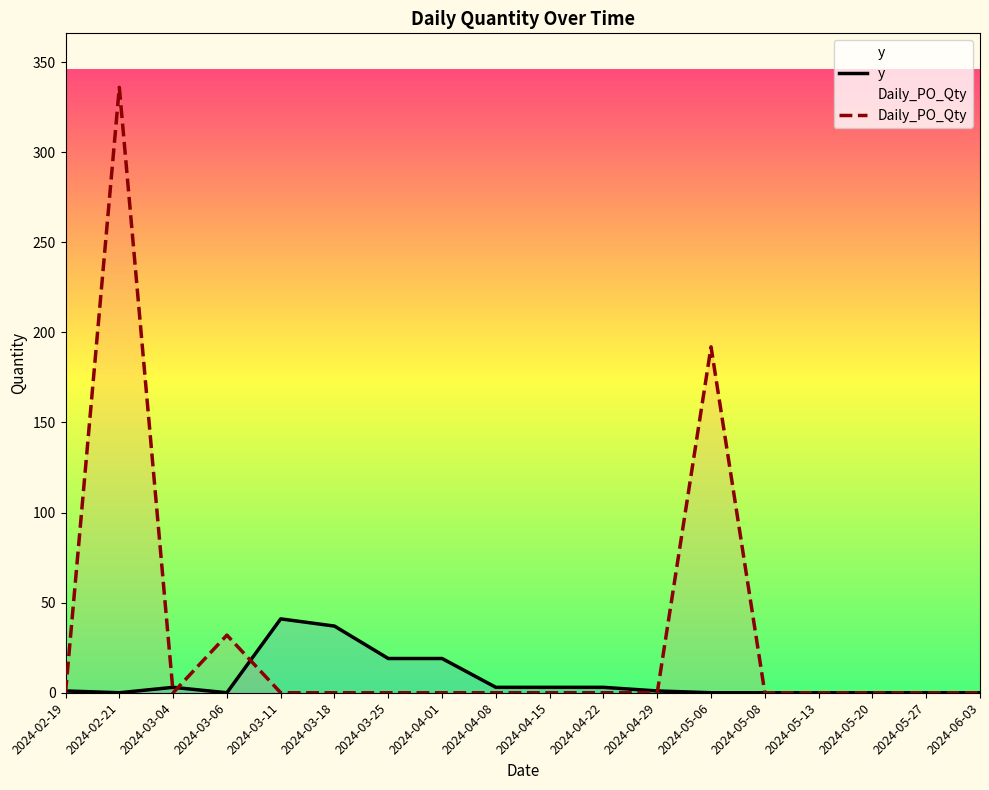

What is the label of the 14th point from the left?

2024-05-08